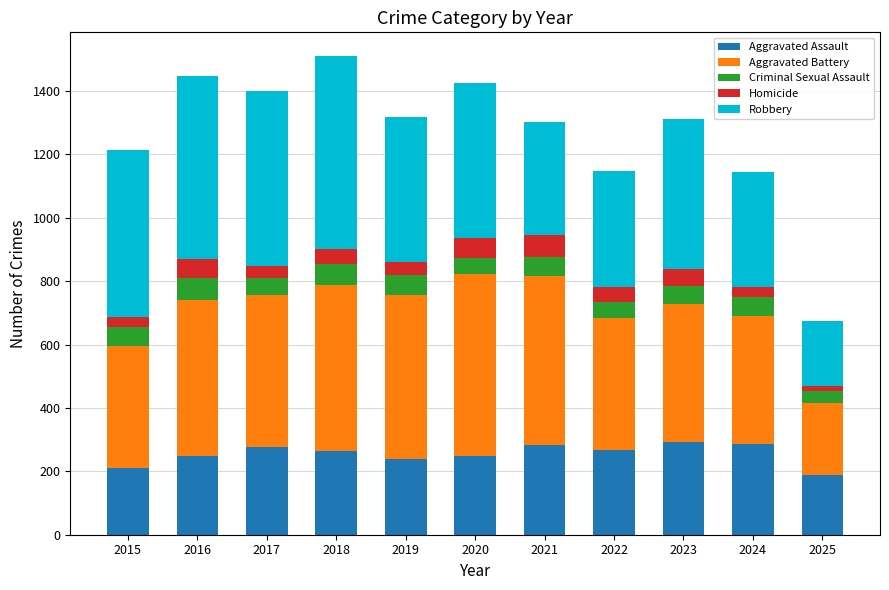

What is the difference between the Aggravated Assault values at 2015 and 2021?

74